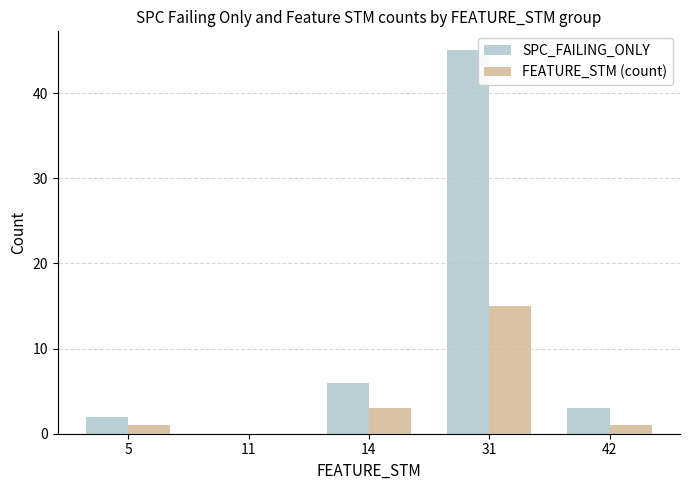

What is the maximum value for SPC_FAILING_ONLY?

45